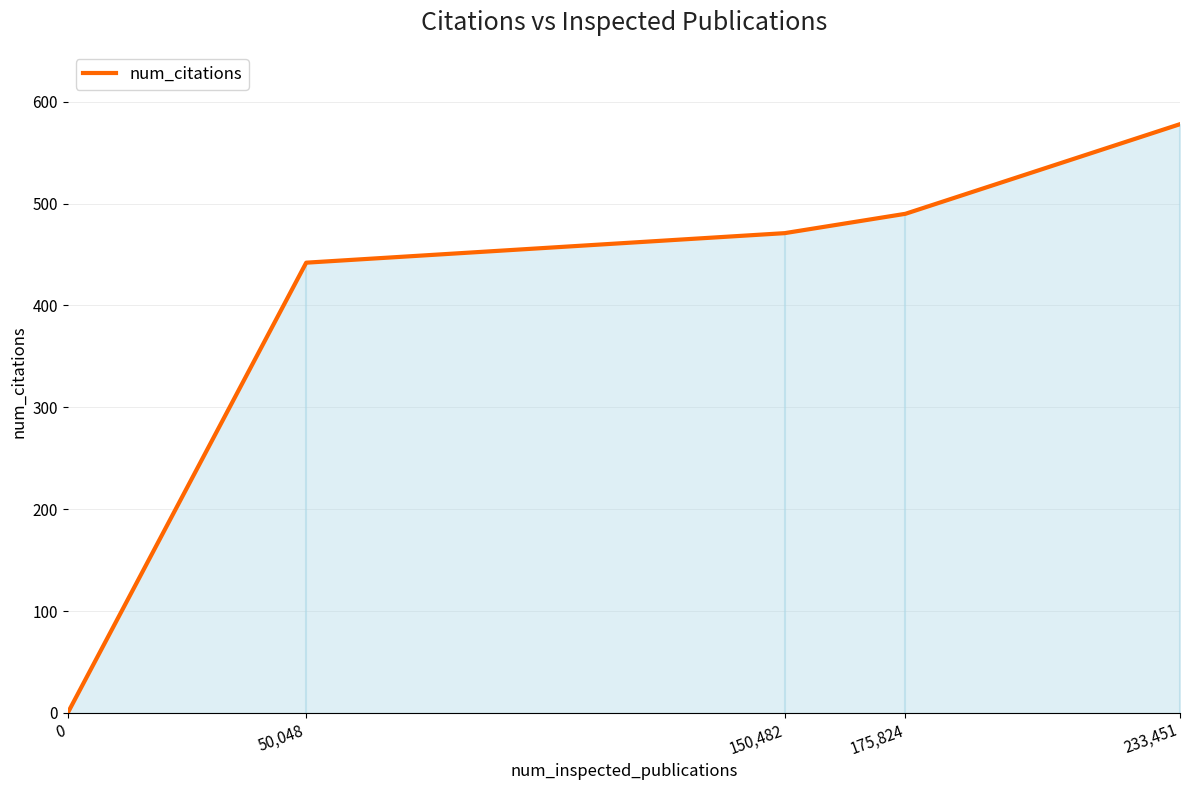

The chart shows a value of 442 at 50,048. True or false?

True